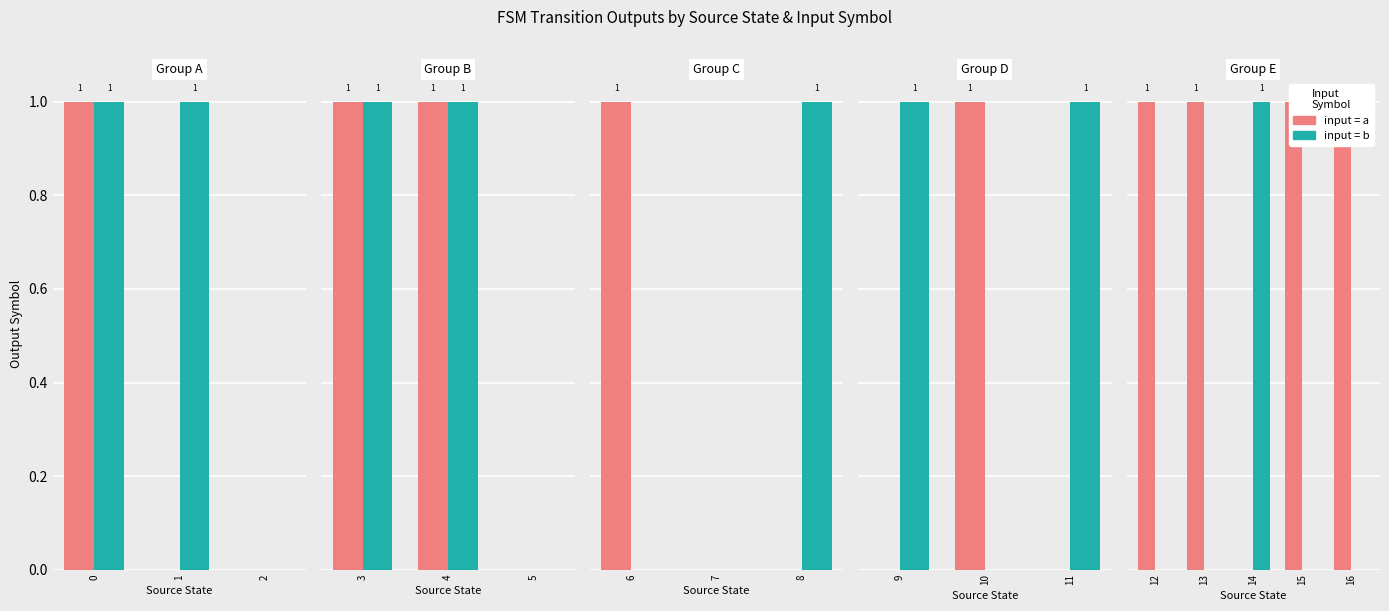

Which series has the largest range (max minus min)?

input=a